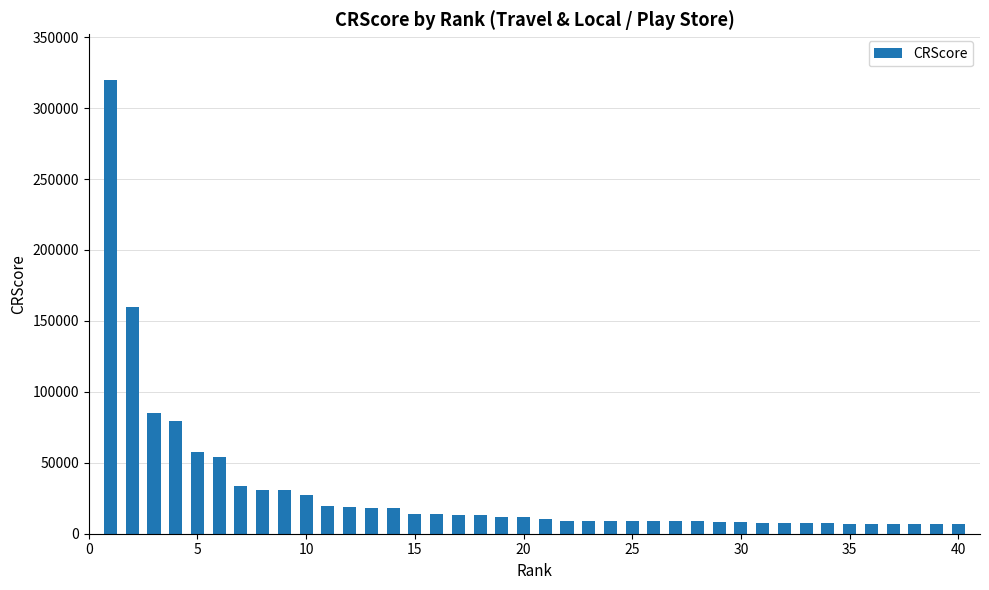

What is the greatest value displayed?

320000